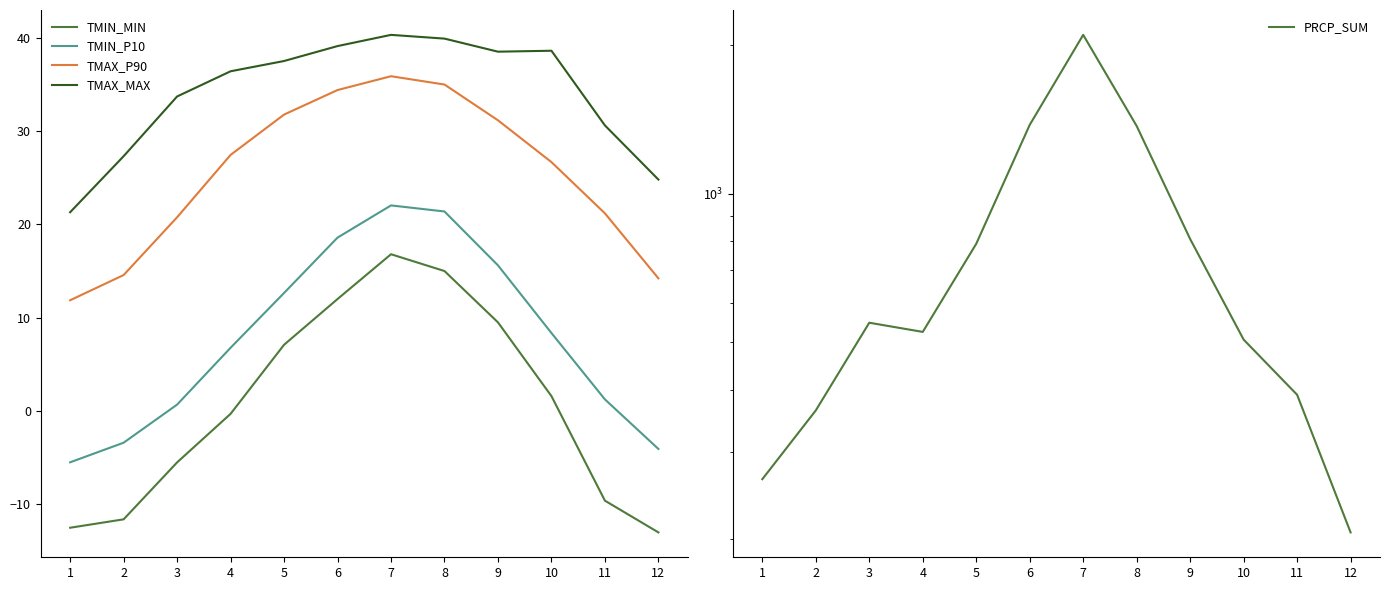

Is it true that TMIN_MIN equals 11.1 at 7?

False